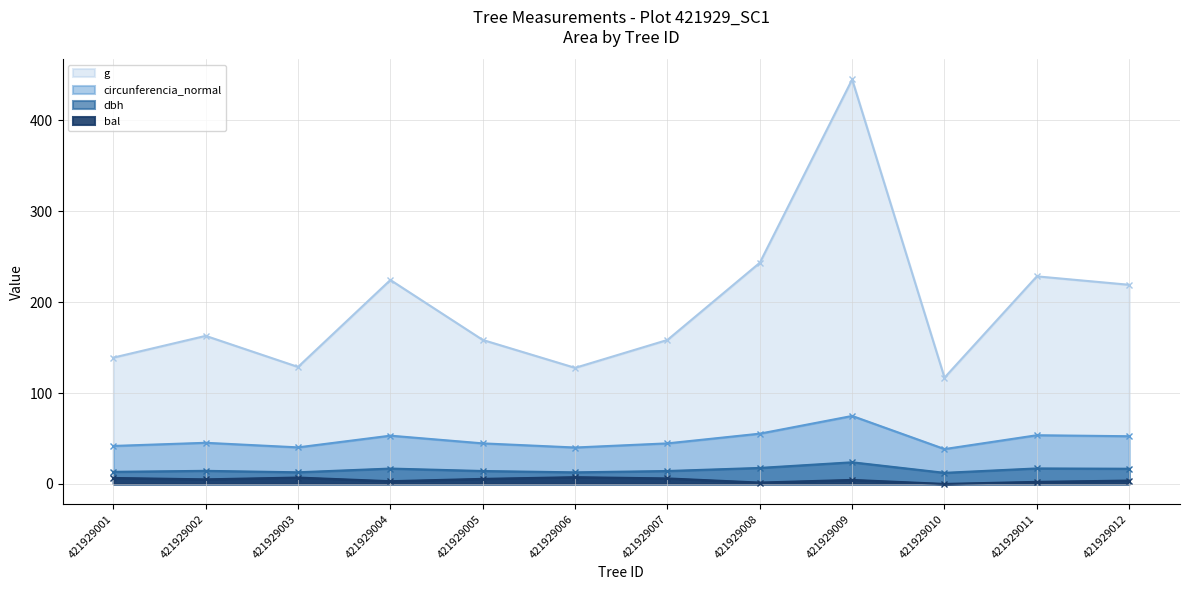

How many lines are shown in the chart?

4